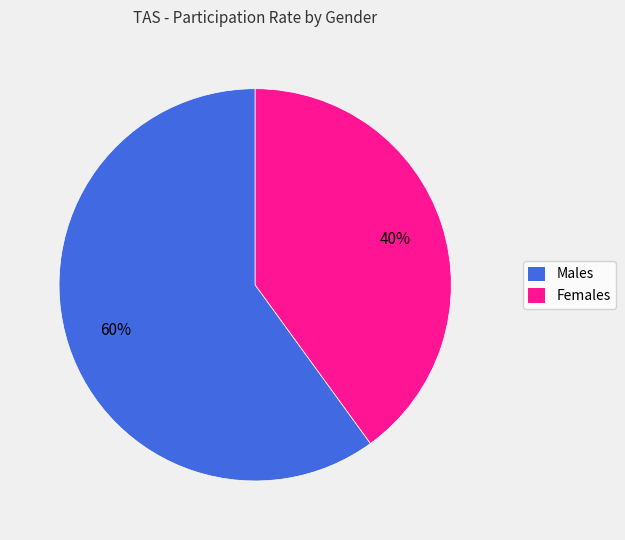

To the nearest percent, what is the average slice percentage?

50%